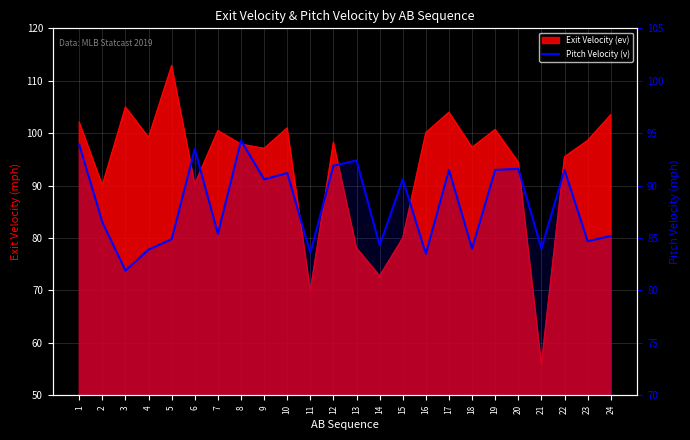

Reading right to left, what are all the values shown in this chart?

85.2	84.7	91.5	84.0	91.6	91.5	84.0	91.5	83.5	90.6	84.3	92.4	91.9	83.6	91.2	90.6	94.3	85.4	93.5	84.9	83.9	81.9	86.5	93.9